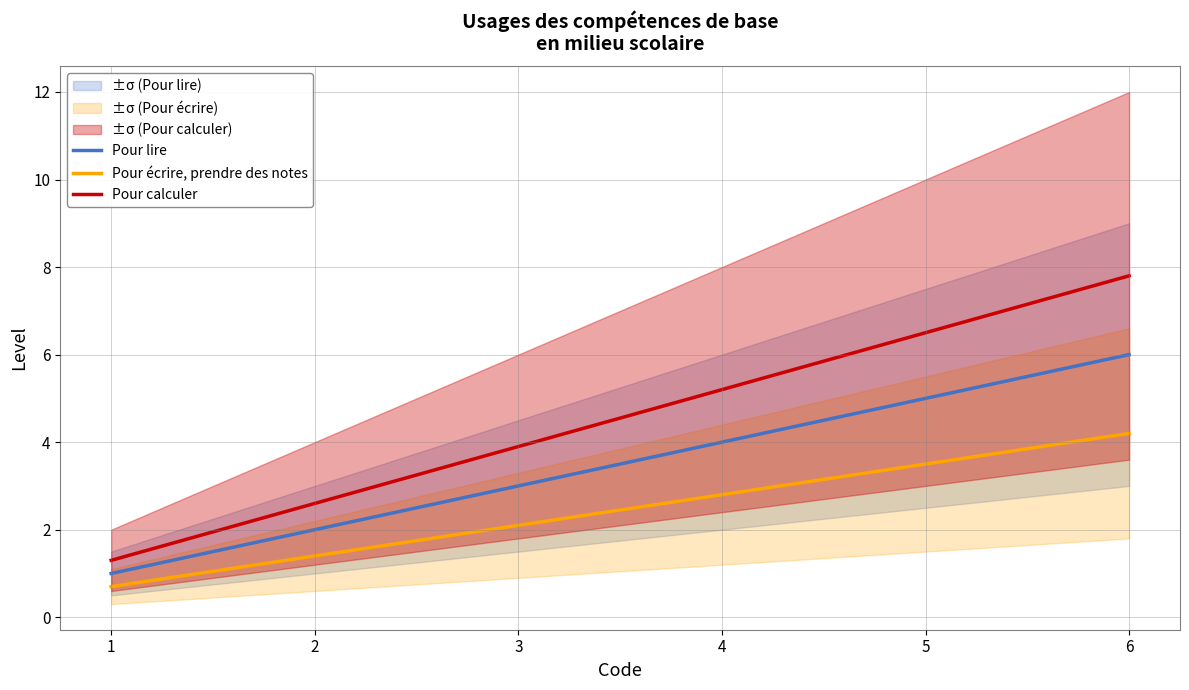

The Pour calculer series shows 0.8 at 2. True or false?

False